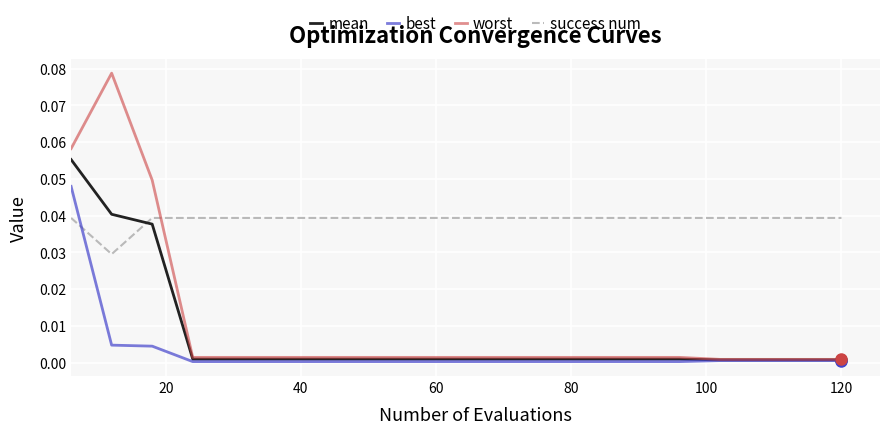

How many categories are shown in the chart?

20